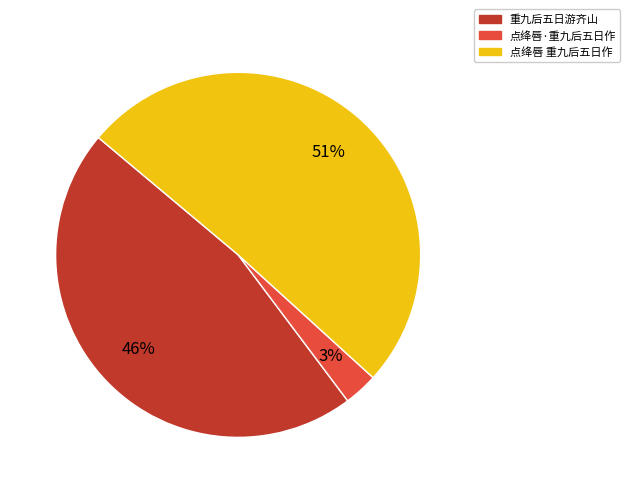

Between 点绛唇 重九后五日作 and 重九后五日游齐山, which is larger?

点绛唇 重九后五日作